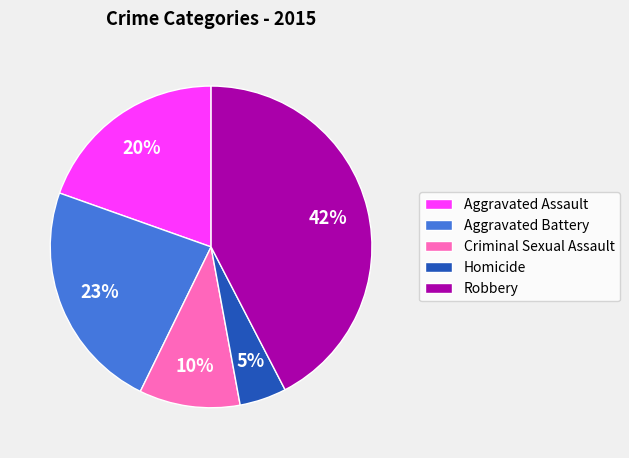

Which has a higher value, Homicide or Criminal Sexual Assault?

Criminal Sexual Assault